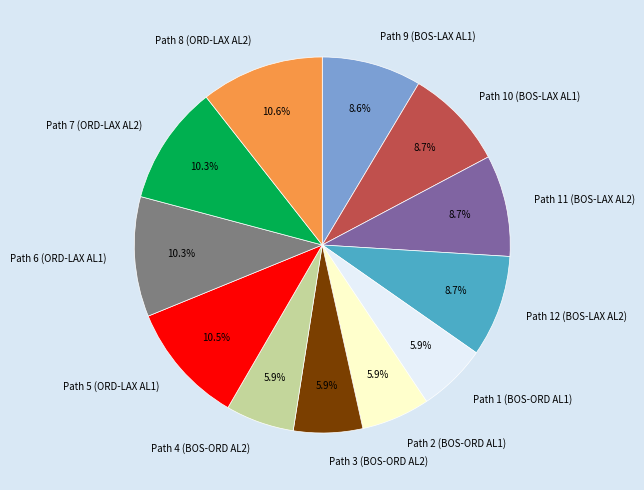

How many segments does this pie chart have?

12